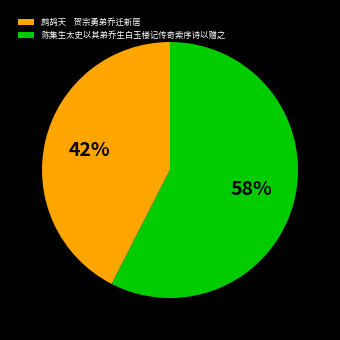

Which slice is the smallest?

鹧鸪天 贺宗勇弟乔迁新居